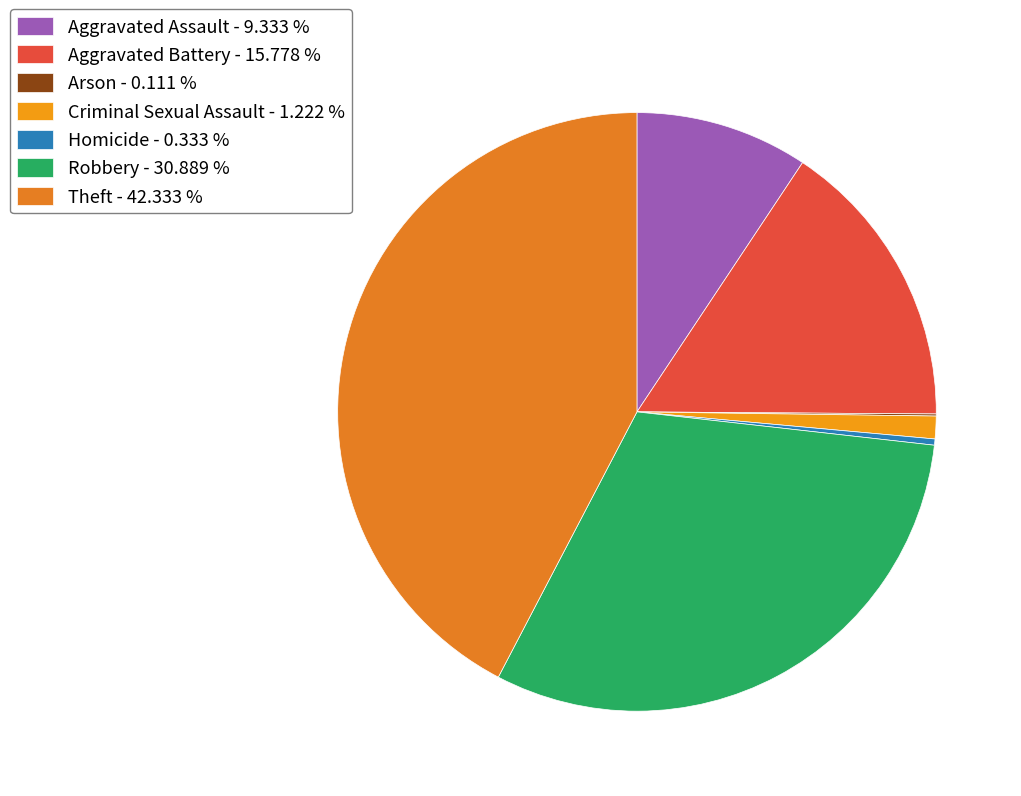

What is the change in value from Aggravated Battery to Arson?

-141